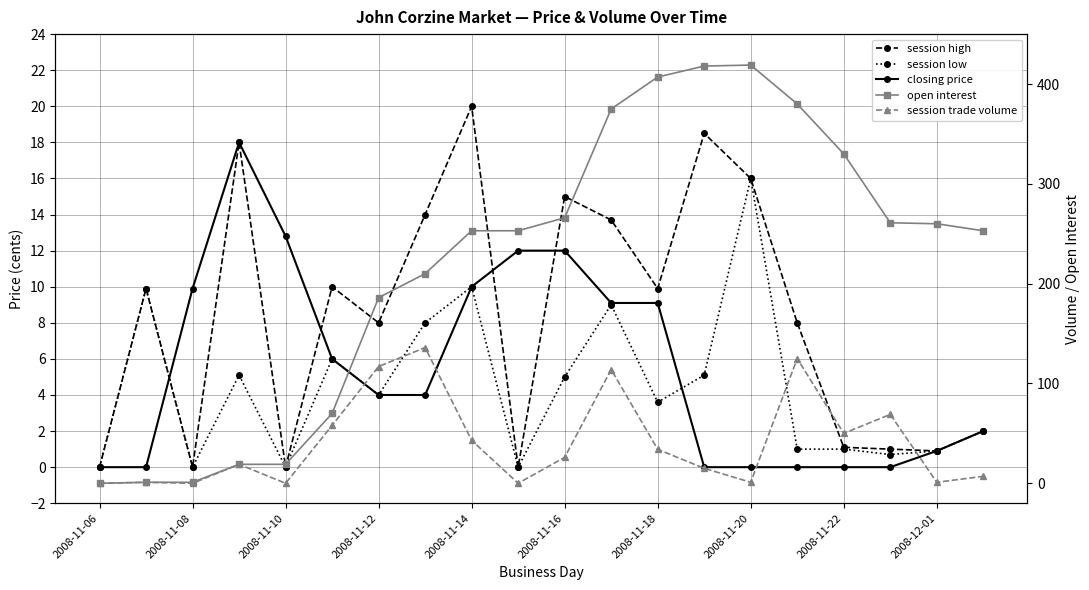

What are all the series names shown in the legend?

session high, session low, closing price, open interest, session trade volume